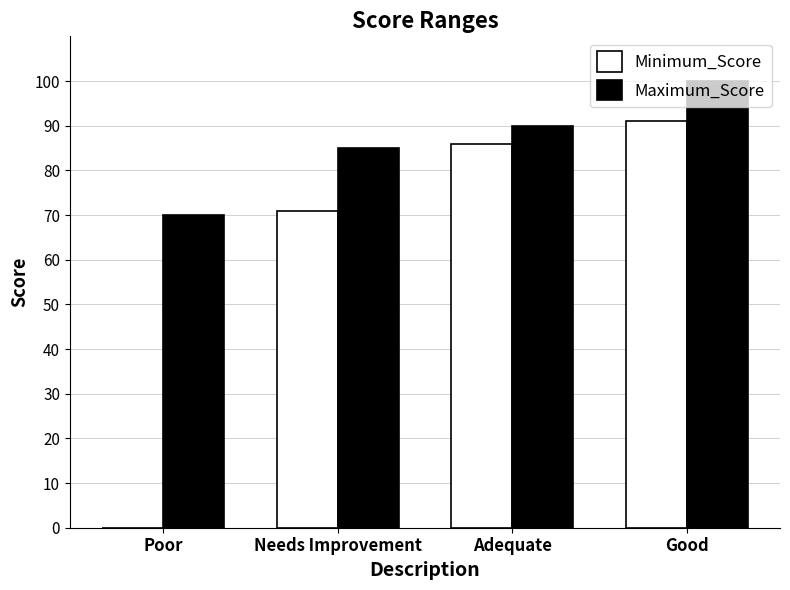

What is the maximum value for Maximum_Score?

100